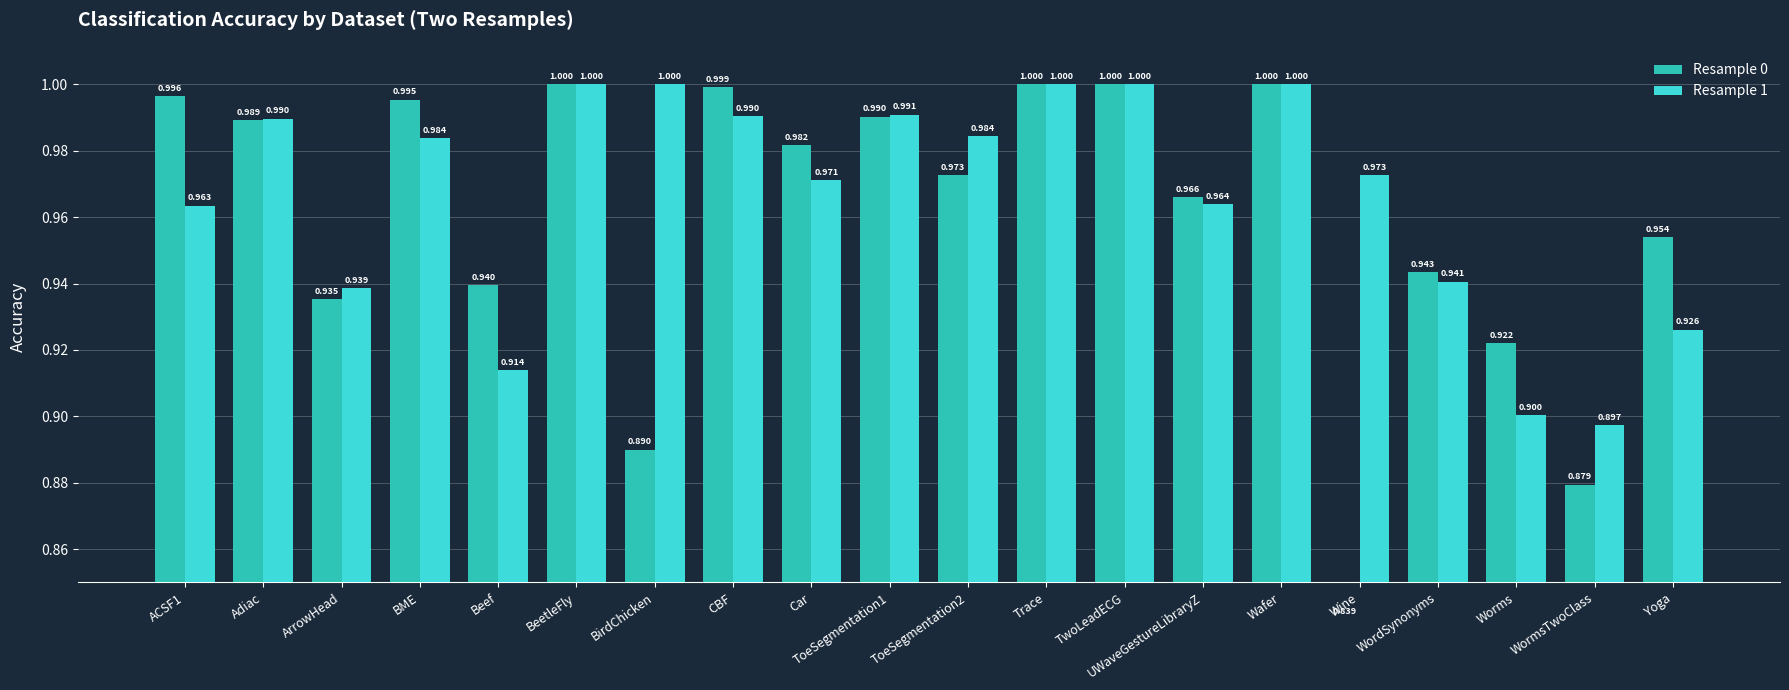

At how many categories does at least one series exceed 0?

20